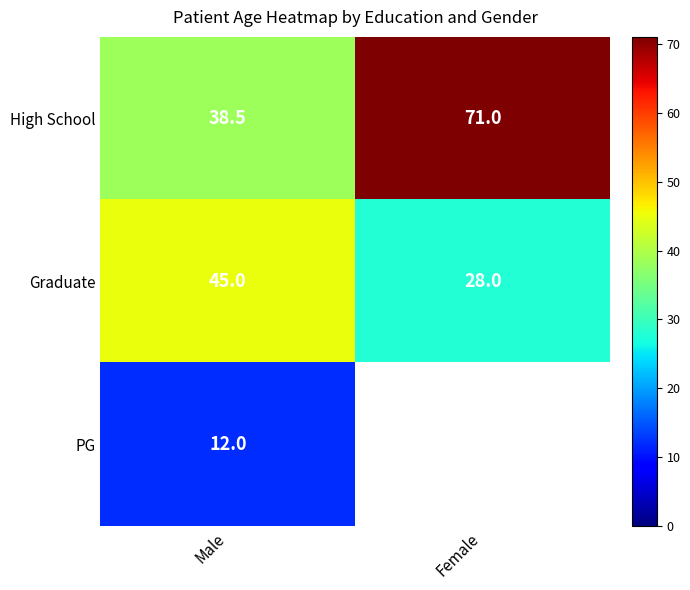

Is the value of Graduate at Male greater than the value of PG at Male?

Yes